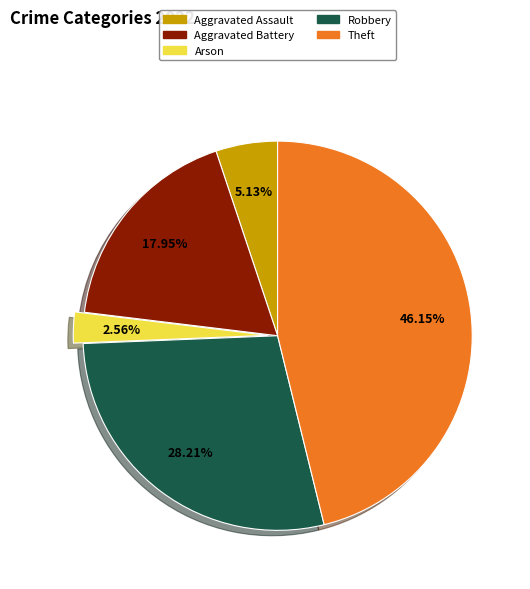

What percentage do Theft and Robbery together represent?

74.4%